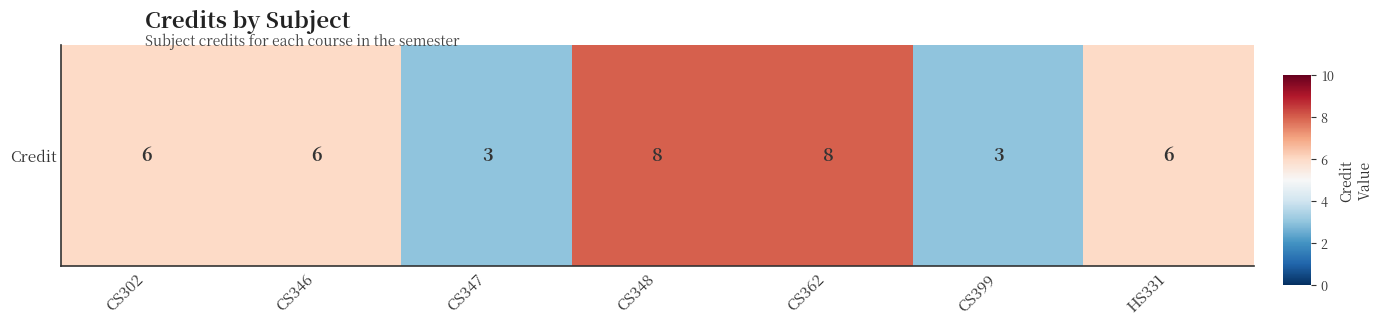

At which label is the value closest to 5?

CS302